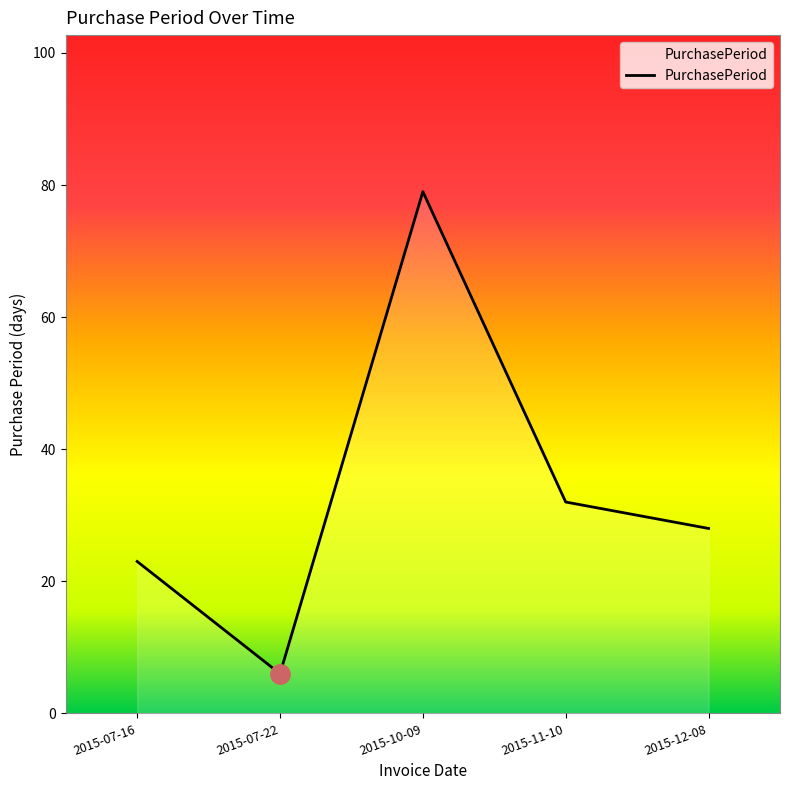

Where is the data nearest to the value 42?

2015-11-10